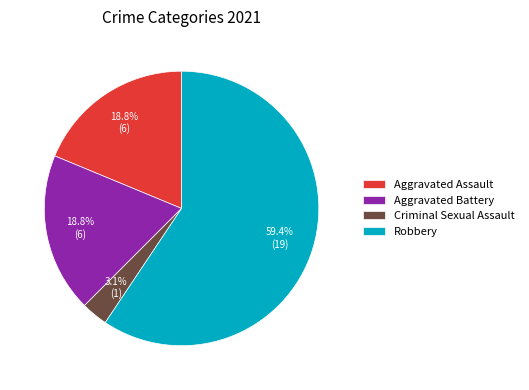

Approximately how many times larger is the value at Robbery compared to Aggravated Battery?

3.2